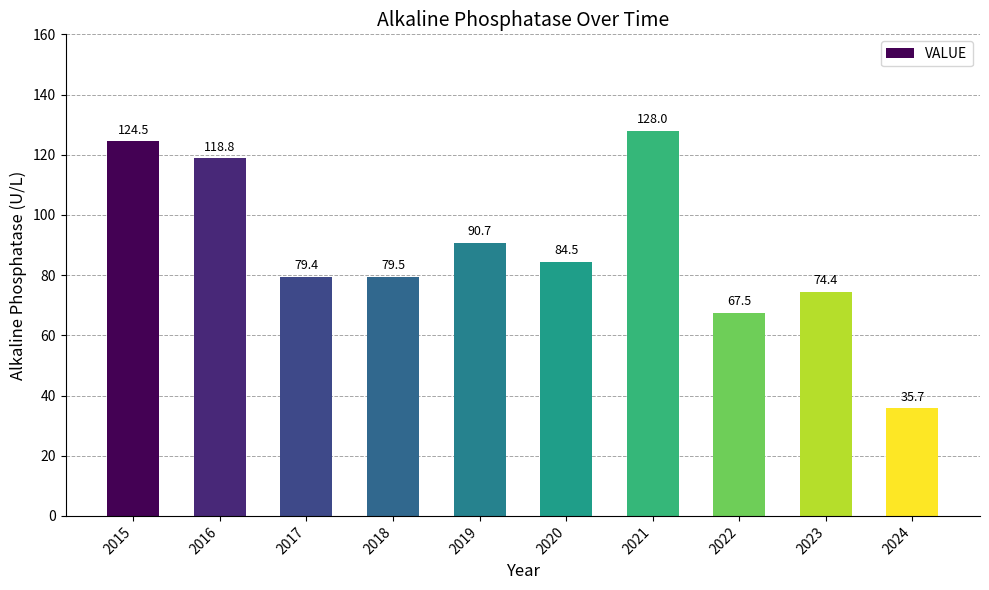

Reading left to right, list all the values displayed in this chart.

2015=124.5	2016=118.8	2017=79.4	2018=79.5	2019=90.7	2020=84.5	2021=128.0	2022=67.5	2023=74.4	2024=35.7